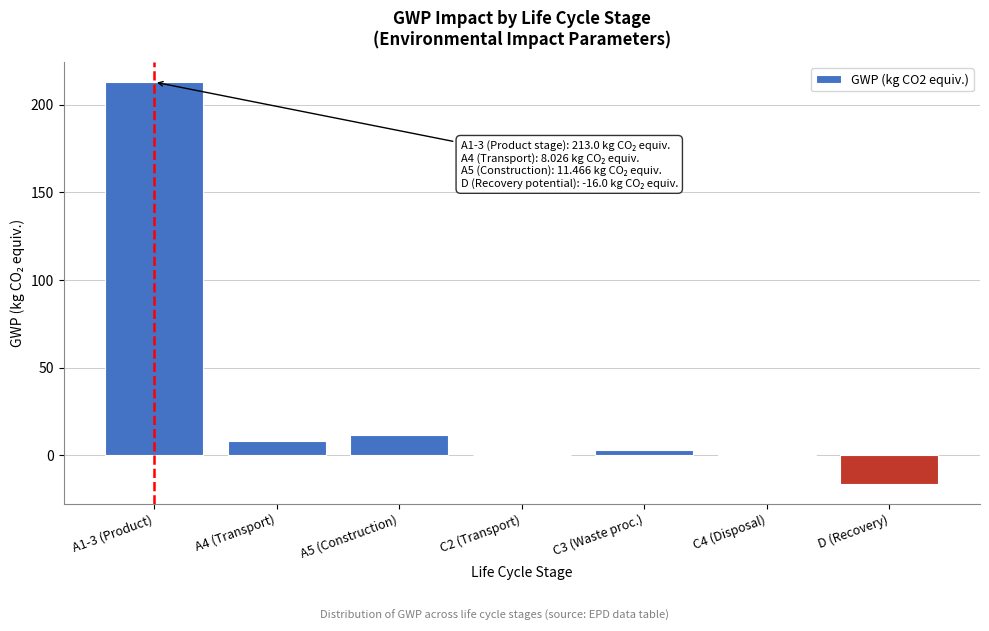

Is it true that the value at A4 (Transport) is 8.0?

True